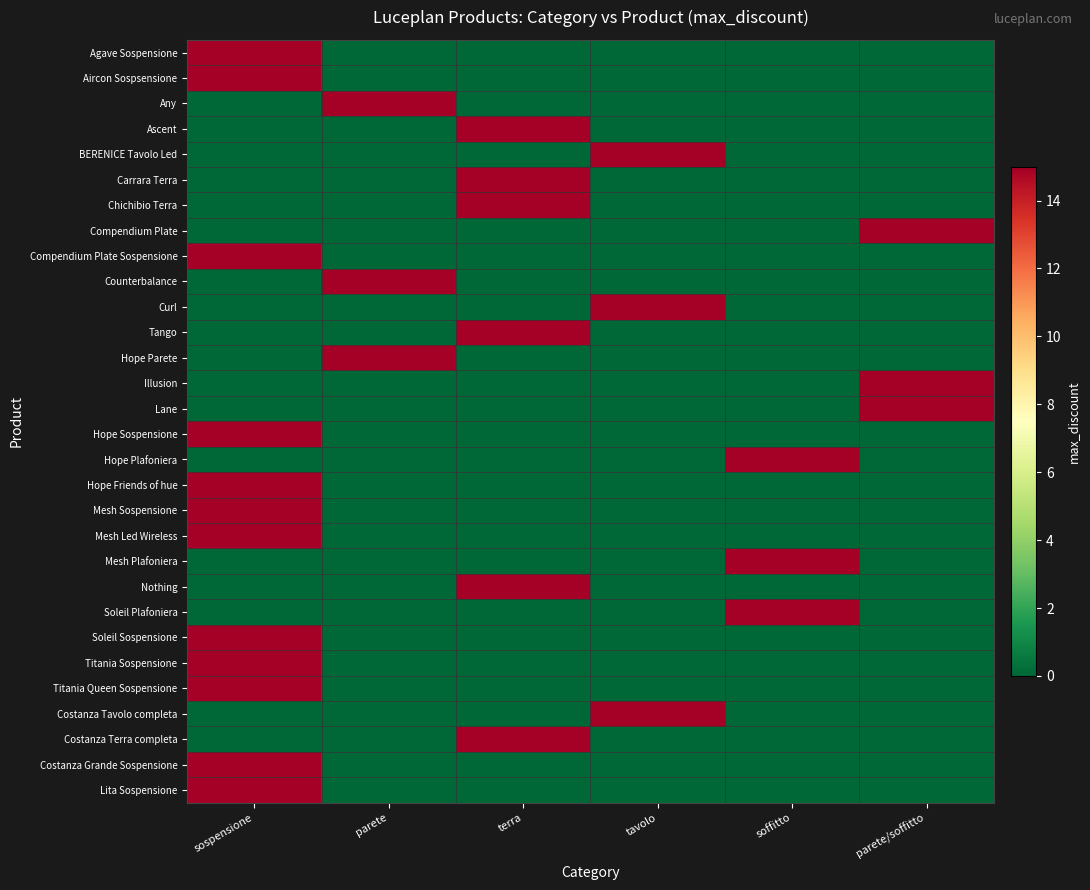

Reading left to right, extract all data points from this chart.

Agave Sospensione: sospensione=15	parete=0	terra=0	tavolo=0	soffitto=0	parete/soffitto=0
Aircon Sospsensione: sospensione=15	parete=0	terra=0	tavolo=0	soffitto=0	parete/soffitto=0
Any: sospensione=0	parete=15	terra=0	tavolo=0	soffitto=0	parete/soffitto=0
Ascent: sospensione=0	parete=0	terra=15	tavolo=0	soffitto=0	parete/soffitto=0
BERENICE Tavolo Led: sospensione=0	parete=0	terra=0	tavolo=15	soffitto=0	parete/soffitto=0
Carrara Terra: sospensione=0	parete=0	terra=15	tavolo=0	soffitto=0	parete/soffitto=0
Chichibio Terra: sospensione=0	parete=0	terra=15	tavolo=0	soffitto=0	parete/soffitto=0
Compendium Plate: sospensione=0	parete=0	terra=0	tavolo=0	soffitto=0	parete/soffitto=15
Compendium Plate Sospensione: sospensione=15	parete=0	terra=0	tavolo=0	soffitto=0	parete/soffitto=0
Counterbalance: sospensione=0	parete=15	terra=0	tavolo=0	soffitto=0	parete/soffitto=0
Curl: sospensione=0	parete=0	terra=0	tavolo=15	soffitto=0	parete/soffitto=0
Tango: sospensione=0	parete=0	terra=15	tavolo=0	soffitto=0	parete/soffitto=0
Hope Parete: sospensione=0	parete=15	terra=0	tavolo=0	soffitto=0	parete/soffitto=0
Illusion: sospensione=0	parete=0	terra=0	tavolo=0	soffitto=0	parete/soffitto=15
Lane: sospensione=0	parete=0	terra=0	tavolo=0	soffitto=0	parete/soffitto=15
Hope Sospensione: sospensione=15	parete=0	terra=0	tavolo=0	soffitto=0	parete/soffitto=0
Hope Plafoniera: sospensione=0	parete=0	terra=0	tavolo=0	soffitto=15	parete/soffitto=0
Hope Friends of hue: sospensione=15	parete=0	terra=0	tavolo=0	soffitto=0	parete/soffitto=0
Mesh Sospensione: sospensione=15	parete=0	terra=0	tavolo=0	soffitto=0	parete/soffitto=0
Mesh Led Wireless: sospensione=15	parete=0	terra=0	tavolo=0	soffitto=0	parete/soffitto=0
Mesh Plafoniera: sospensione=0	parete=0	terra=0	tavolo=0	soffitto=15	parete/soffitto=0
Nothing: sospensione=0	parete=0	terra=15	tavolo=0	soffitto=0	parete/soffitto=0
Soleil Plafoniera: sospensione=0	parete=0	terra=0	tavolo=0	soffitto=15	parete/soffitto=0
Soleil Sospensione: sospensione=15	parete=0	terra=0	tavolo=0	soffitto=0	parete/soffitto=0
Titania Sospensione: sospensione=15	parete=0	terra=0	tavolo=0	soffitto=0	parete/soffitto=0
Titania Queen Sospensione: sospensione=15	parete=0	terra=0	tavolo=0	soffitto=0	parete/soffitto=0
Costanza Tavolo completa: sospensione=0	parete=0	terra=0	tavolo=15	soffitto=0	parete/soffitto=0
Costanza Terra completa: sospensione=0	parete=0	terra=15	tavolo=0	soffitto=0	parete/soffitto=0
Costanza Grande Sospensione: sospensione=15	parete=0	terra=0	tavolo=0	soffitto=0	parete/soffitto=0
Lita Sospensione: sospensione=15	parete=0	terra=0	tavolo=0	soffitto=0	parete/soffitto=0